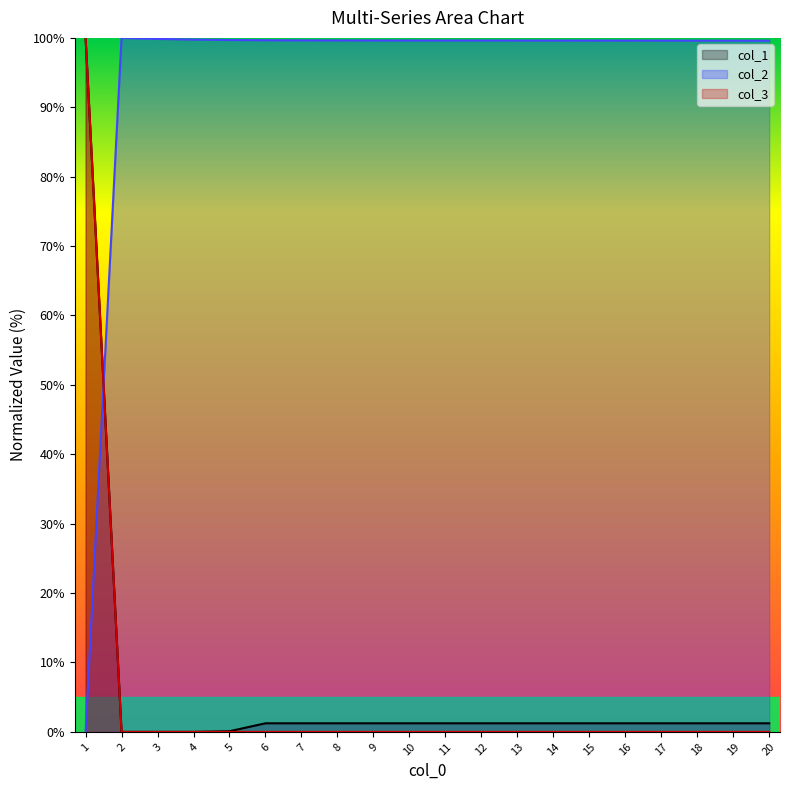

Which series changed the most between 1 and 8?

col_3